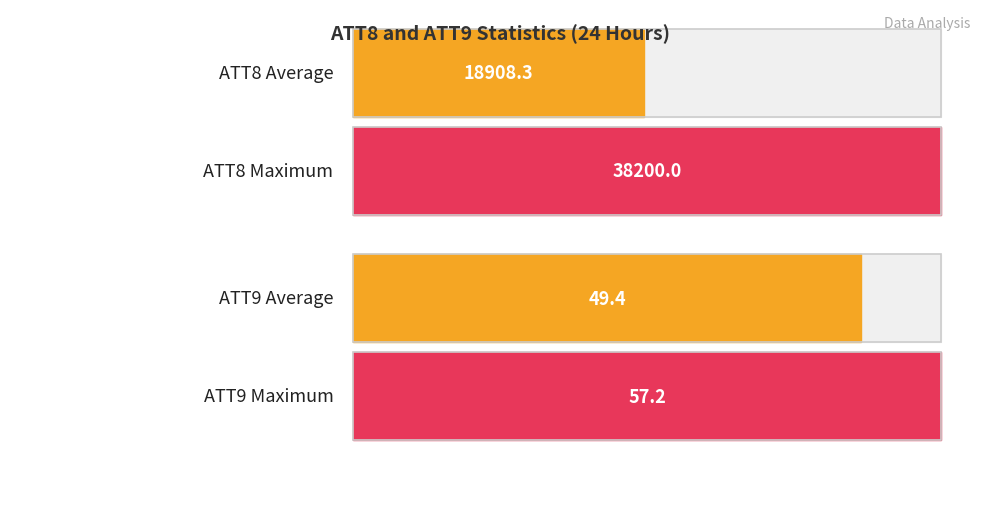

The ATT8 series shows 24231.8 at 7. True or false?

False